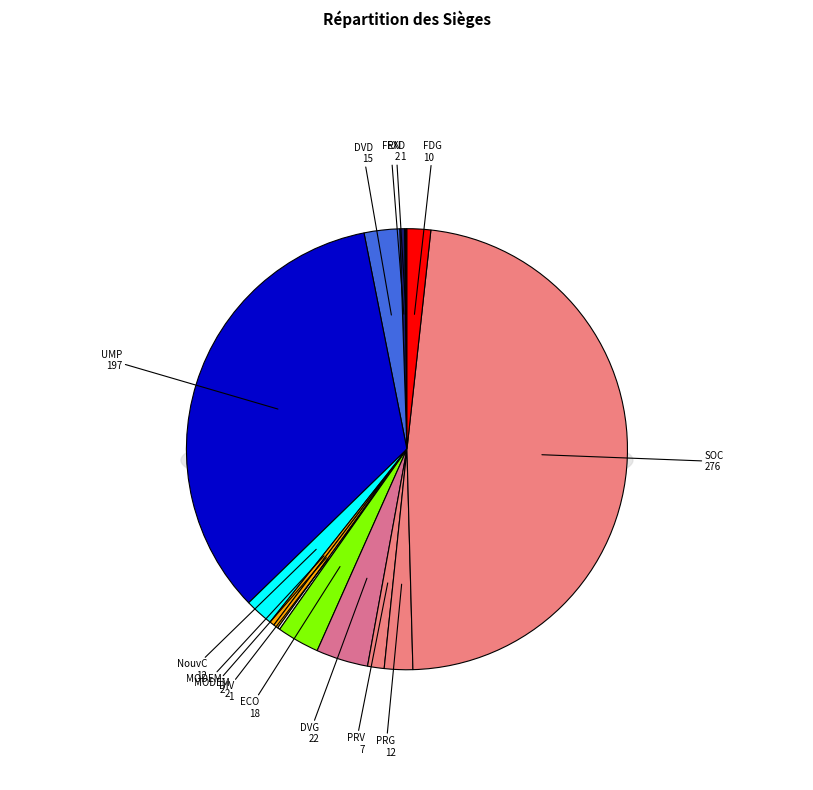

Is it true that MODEM is 12% of the pie?

False